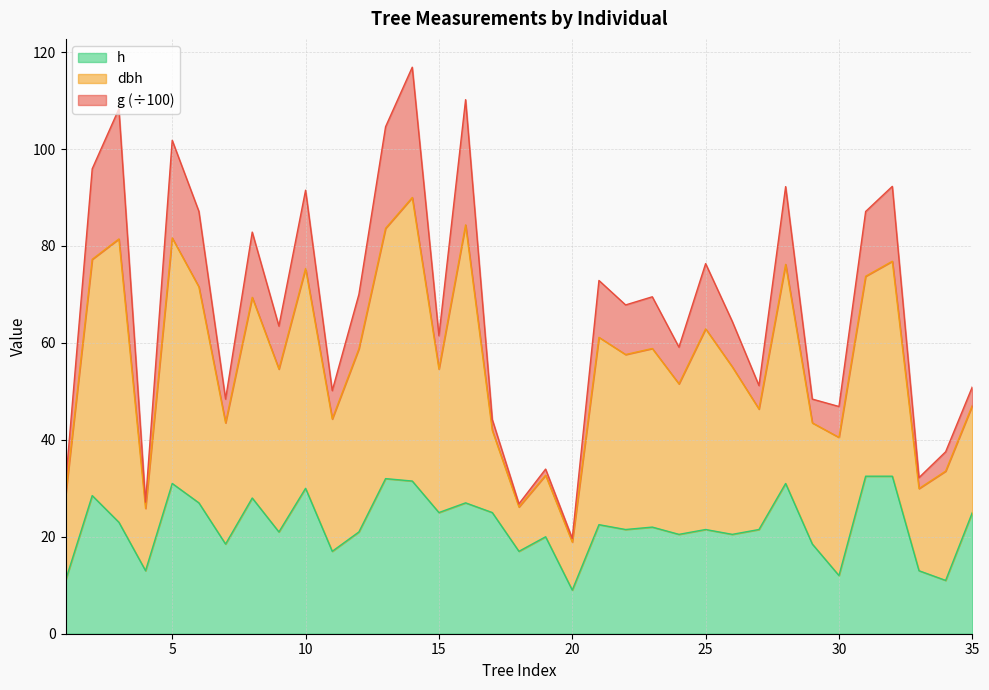

The value of h at 35 is 9.9. True or false?

False